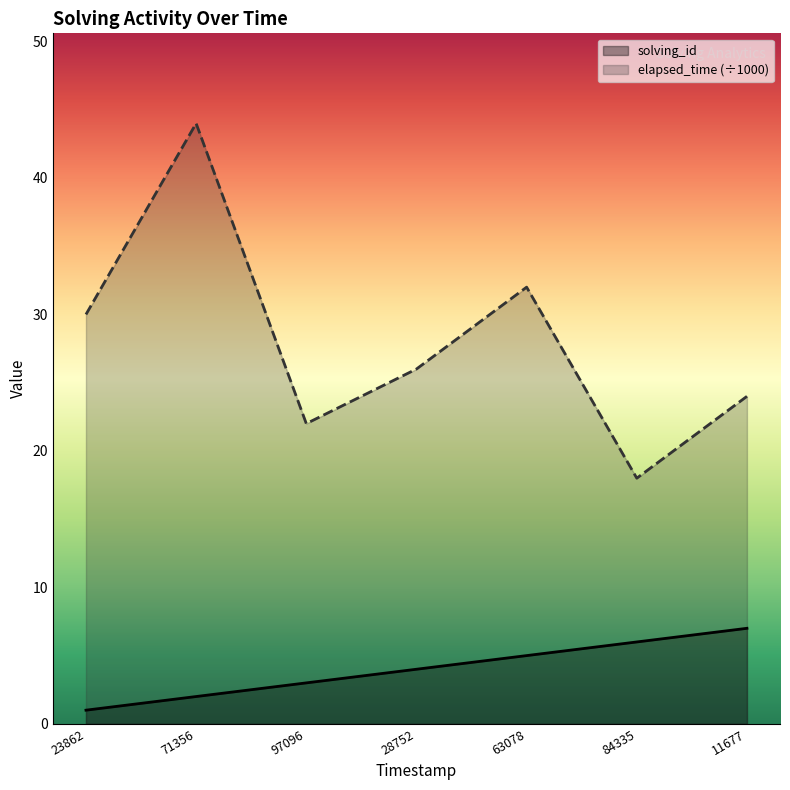

What is the sum of the solving_id values at 84335 and 97096?

9